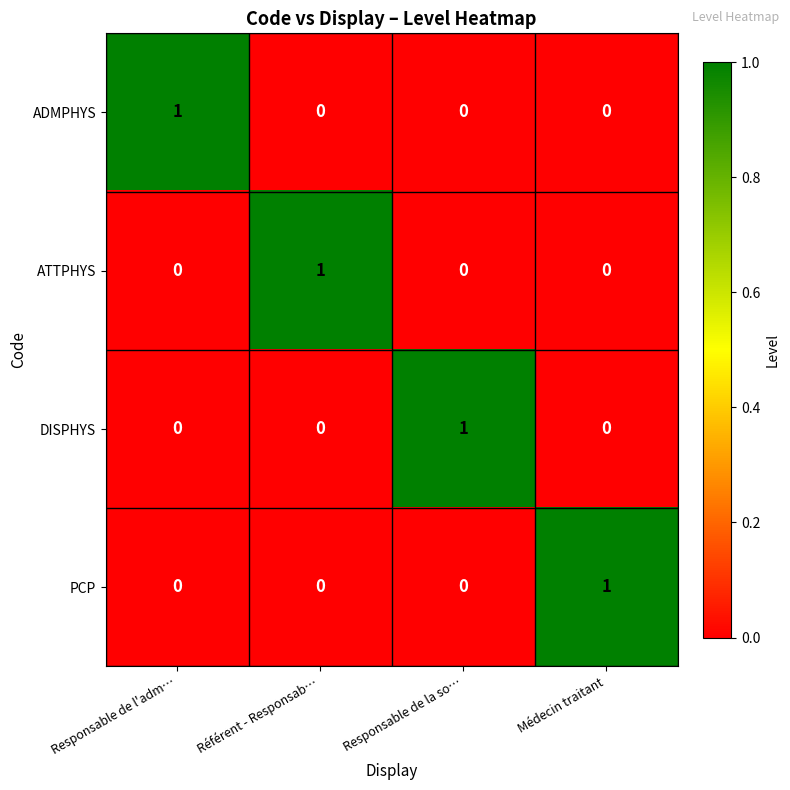

How many DISPHYS values are between 0 and 1?

4